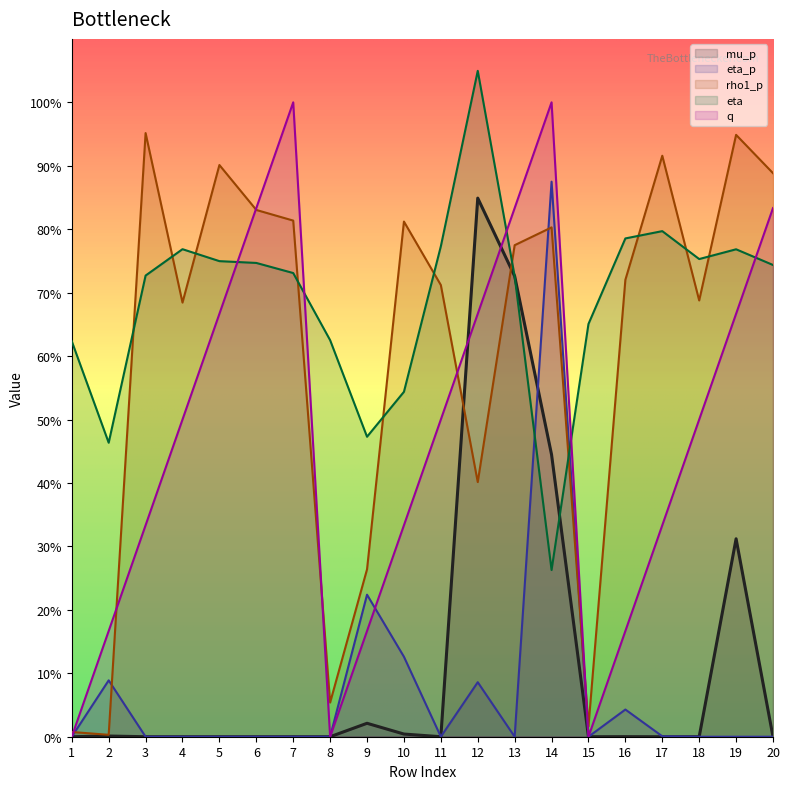

At 2, list the series in order from smallest to largest.

mu_p, rho1_p, eta_p, q, eta